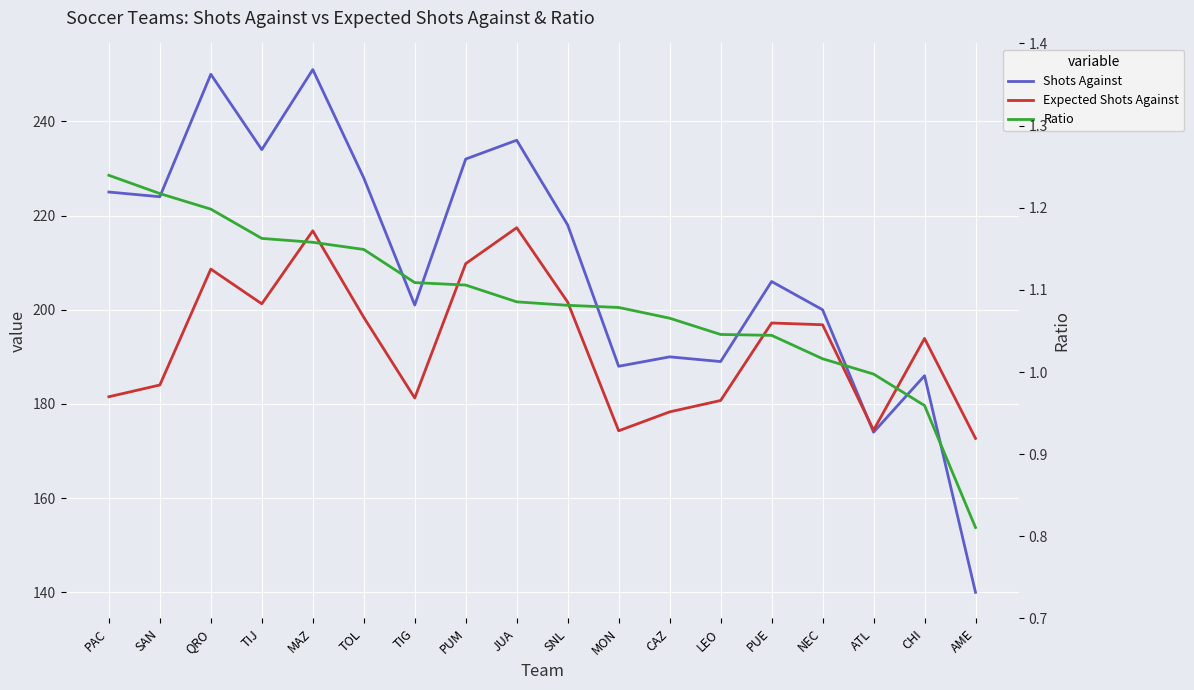

True or false: Expected Shots Against and Ratio intersect in this chart.

False